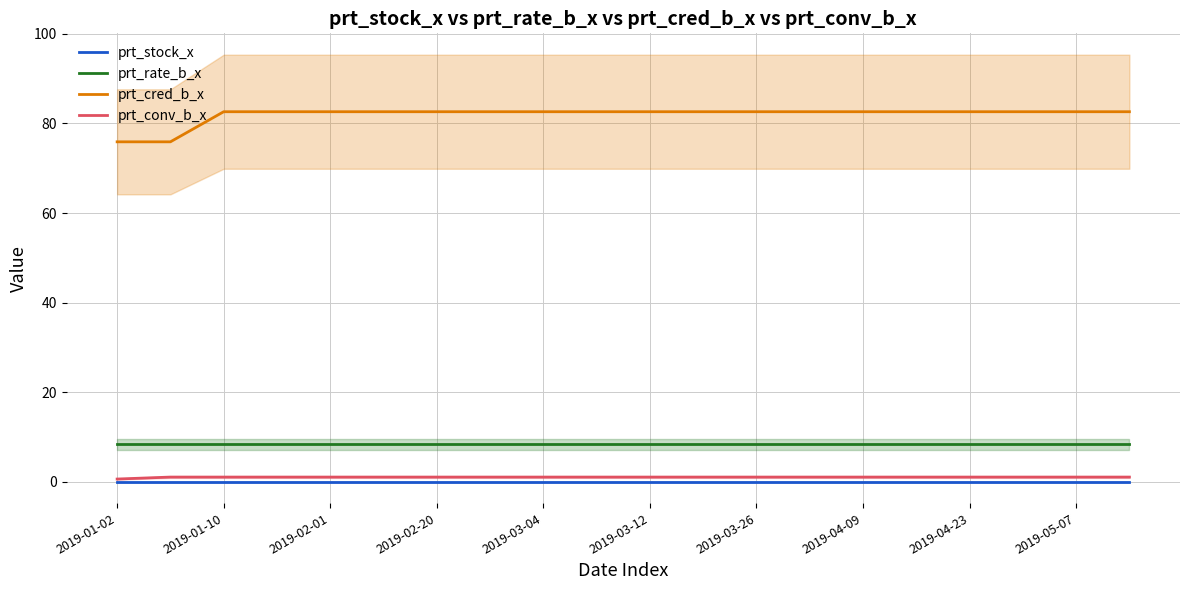

True or false: prt_rate_b_x and prt_stock_x cross at least once.

False